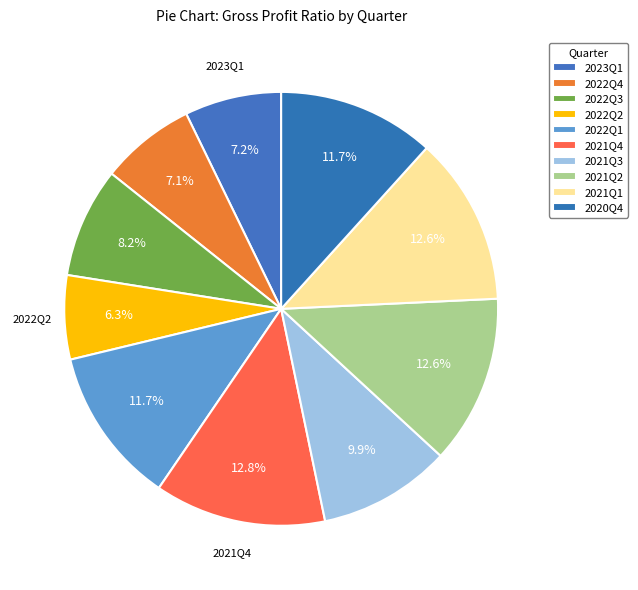

Is 2021Q1 the majority of the pie?

No